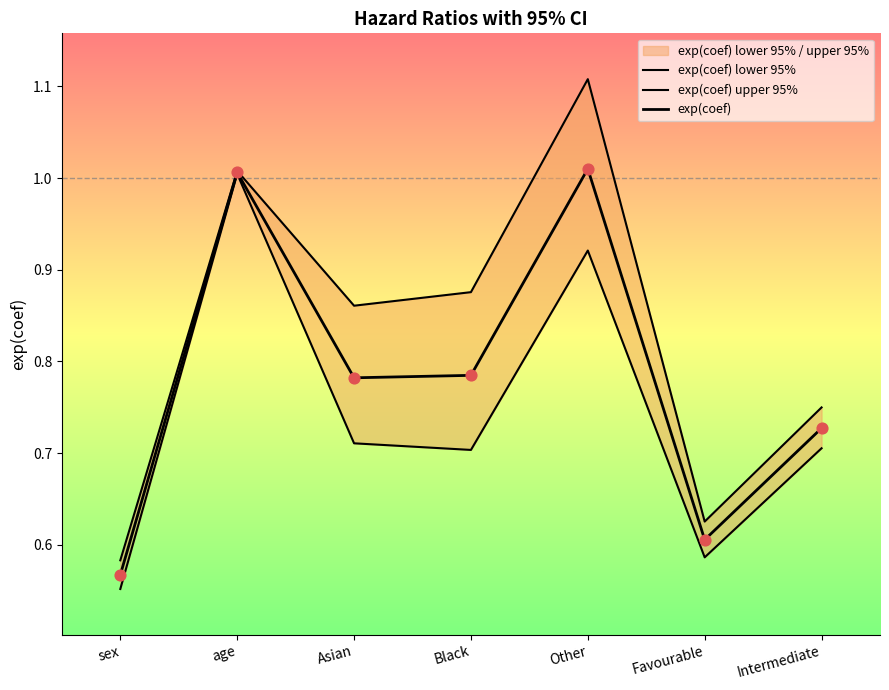

Which series has the largest total across all categories?

exp(coef) upper 95%